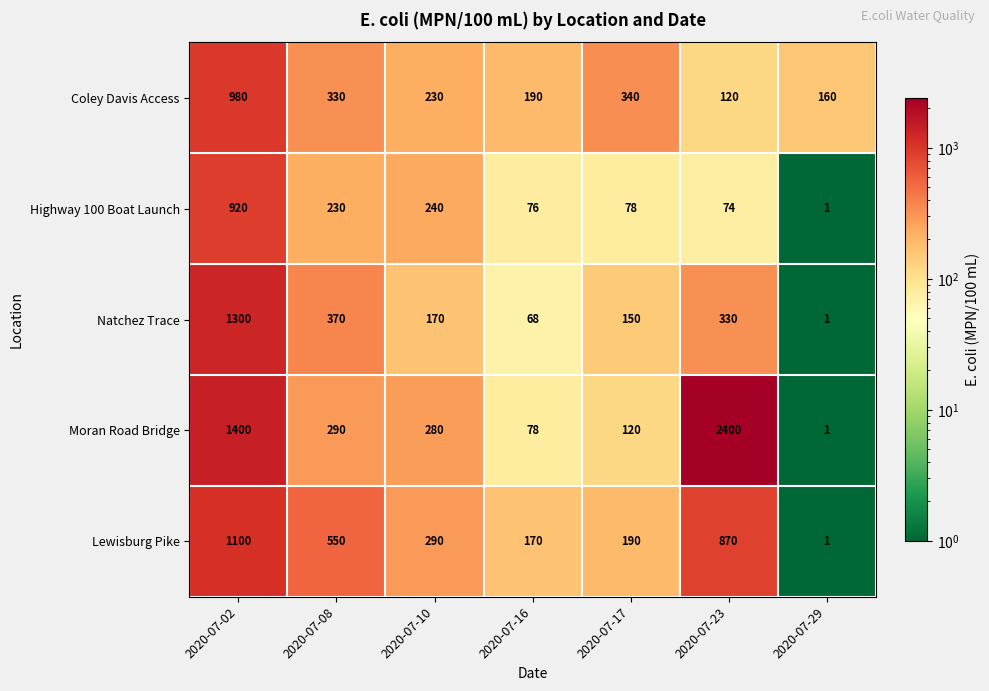

Read the Coley Davis Access value at 2020-07-16, to the nearest 50.

200